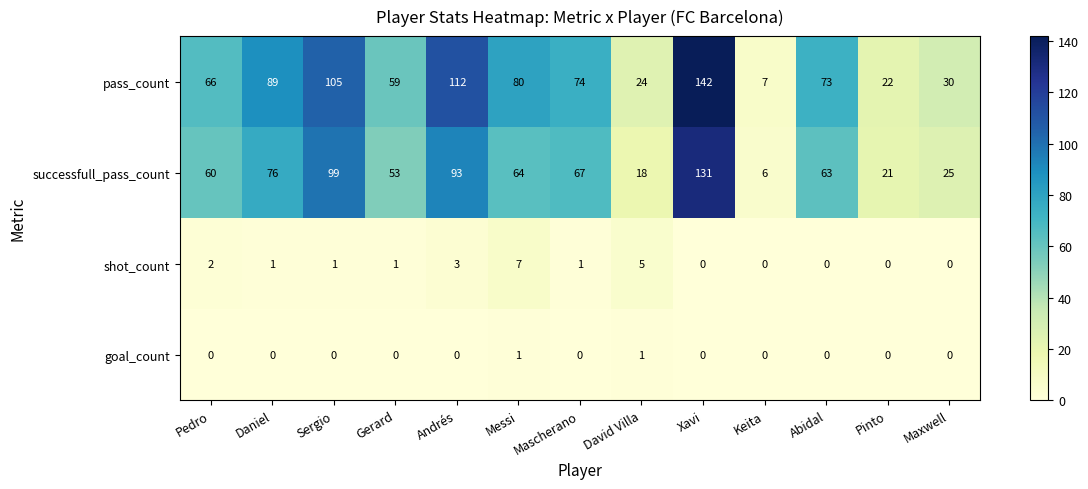

True or false: shot_count has a value of 0 at Keita.

True